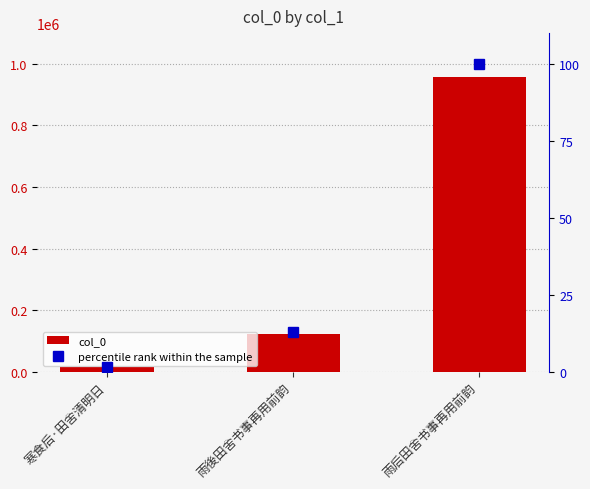

Which series has the largest total across all categories?

col_0